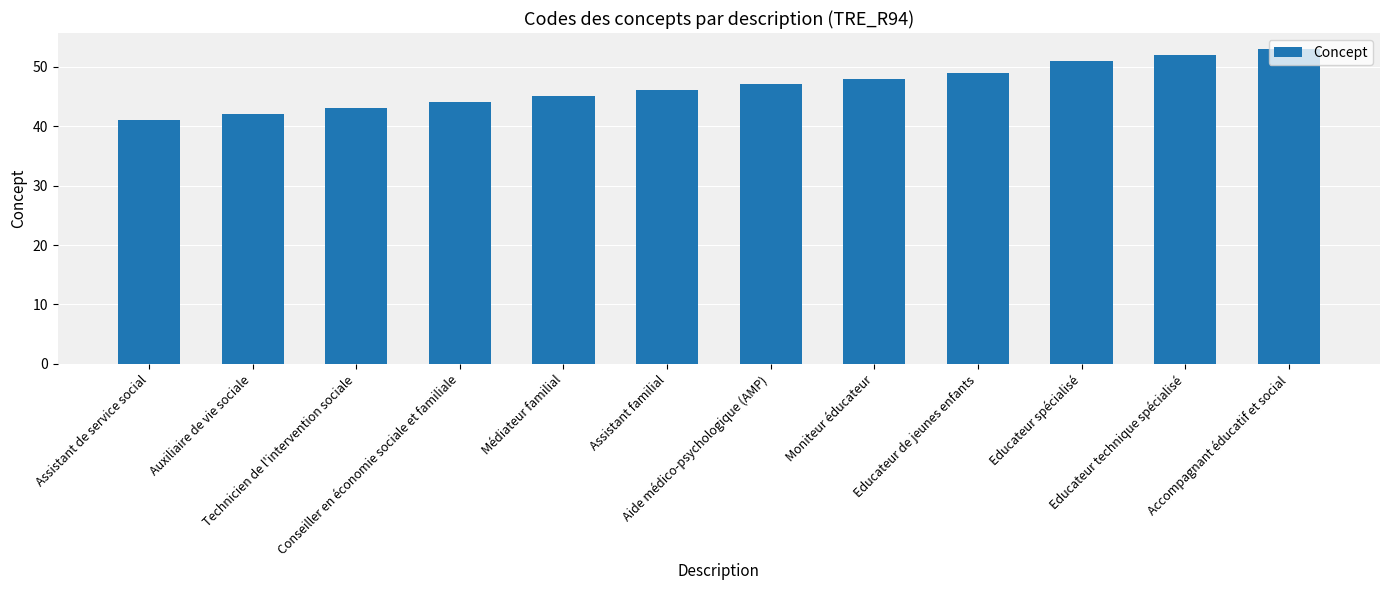

What is the sum of the values at Conseiller en économie sociale et familiale and Educateur de jeunes enfants?

93